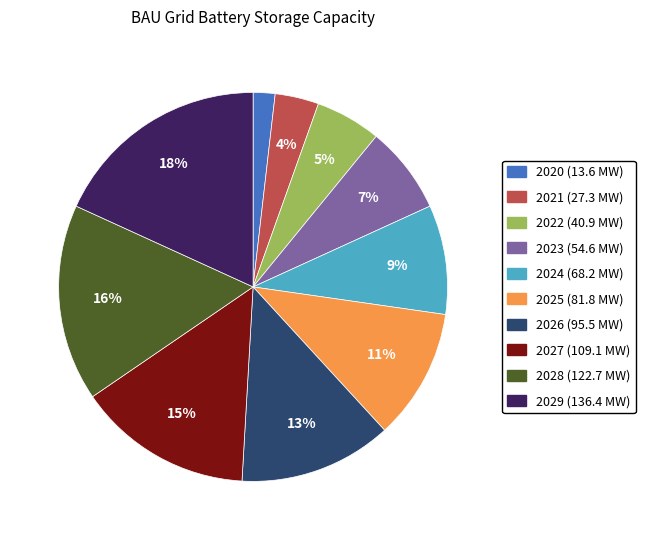

To the nearest percent, what is the difference between the largest and smallest slice percentages?

16%